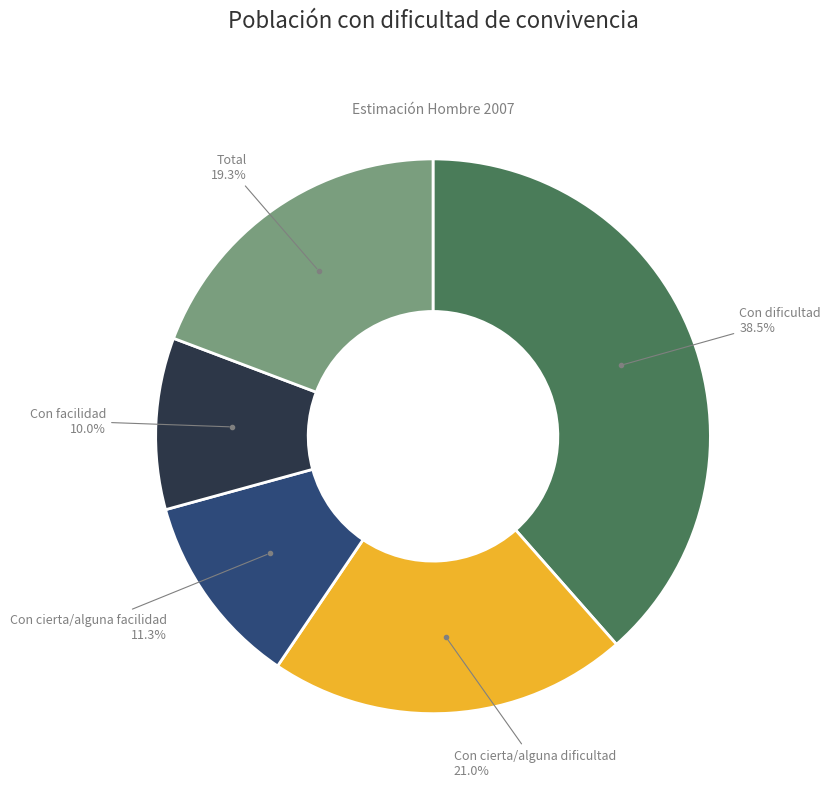

Is there any slice that represents more than half of the pie?

No